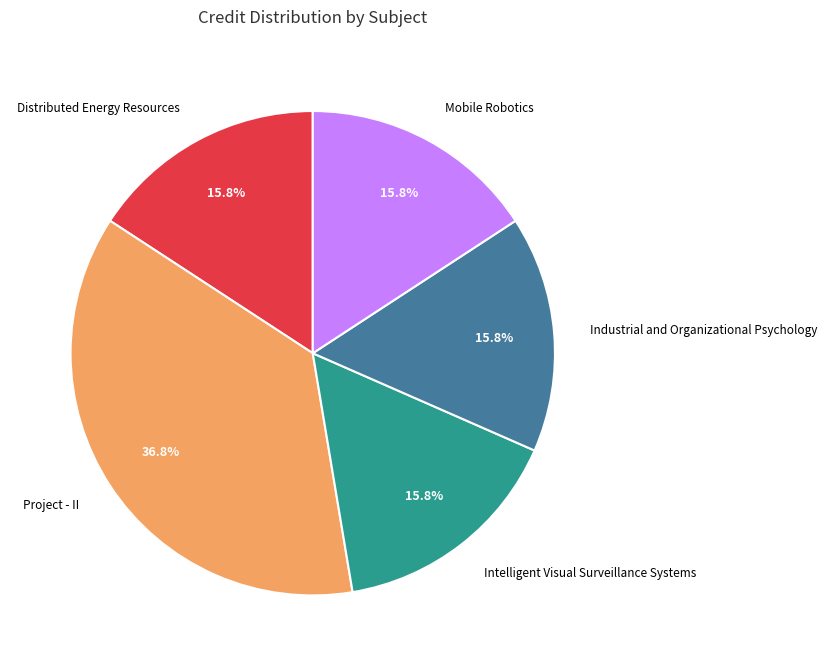

What percentage is NOT represented by Mobile Robotics?

84.2%